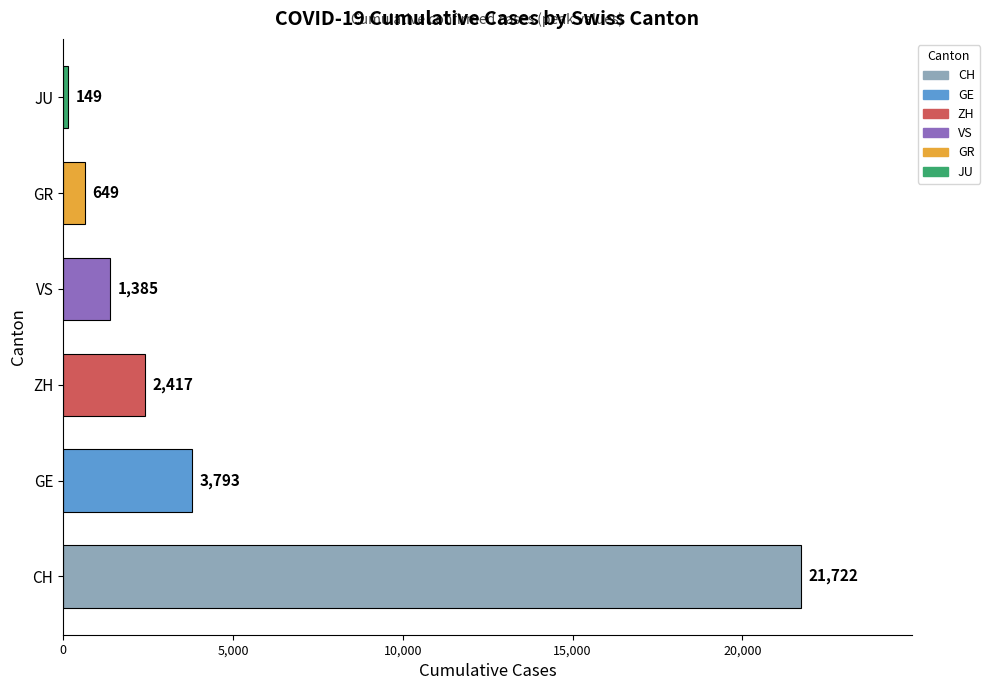

Where is the data nearest to the value 10935?

GE